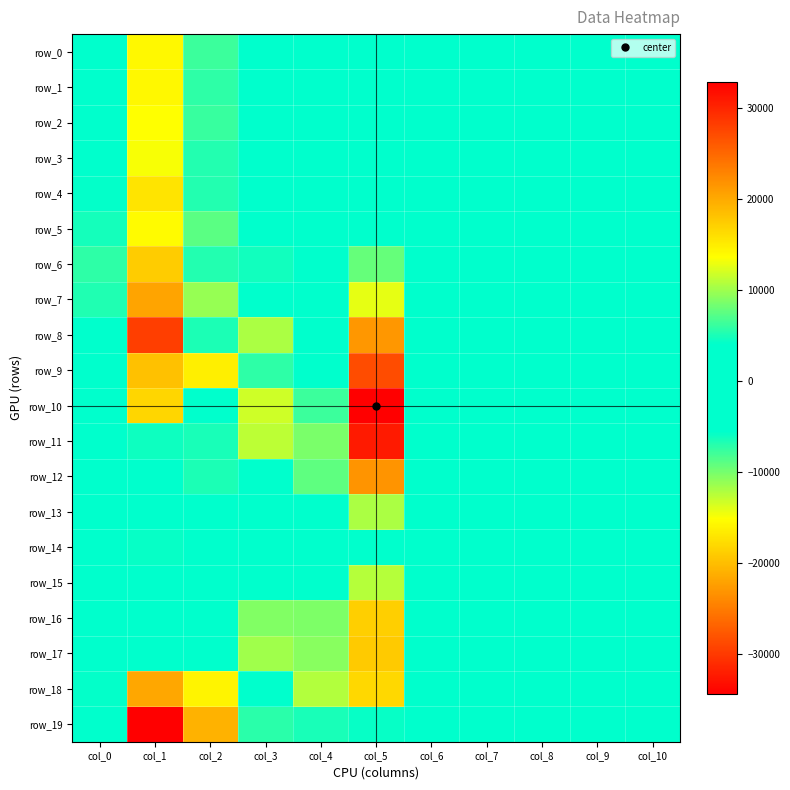

What is the approximate value of row_5 at col_7?

503